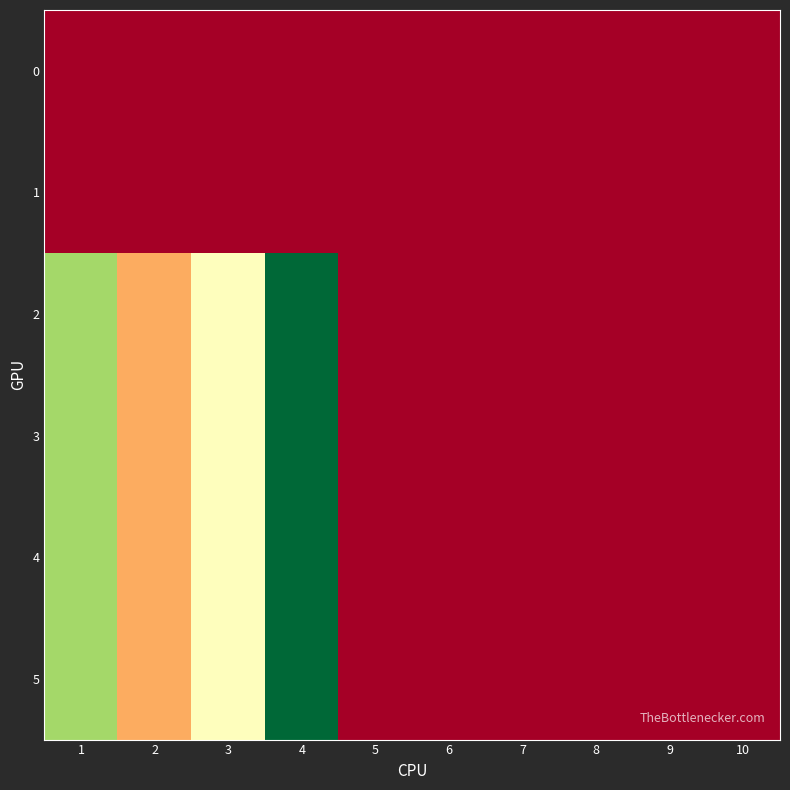

Reading right to left, what are all the values shown in this chart?

0: 10=0	9=0	8=0	7=0	6=0	5=0	4=0	3=0	2=0	1=0
1: 10=0	9=0	8=0	7=0	6=0	5=0	4=0	3=0	2=0	1=0
2: 10=0	9=0	8=0	7=0	6=0	5=0	4=100	3=50	2=30	1=70
3: 10=0	9=0	8=0	7=0	6=0	5=0	4=100	3=50	2=30	1=70
4: 10=0	9=0	8=0	7=0	6=0	5=0	4=100	3=50	2=30	1=70
5: 10=0	9=0	8=0	7=0	6=0	5=0	4=100	3=50	2=30	1=70